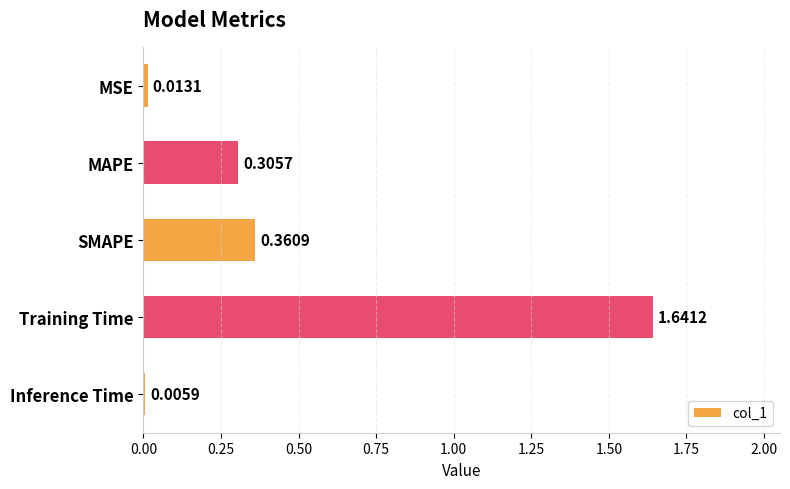

What is the change in value from Training Time to Inference Time?

-1.6